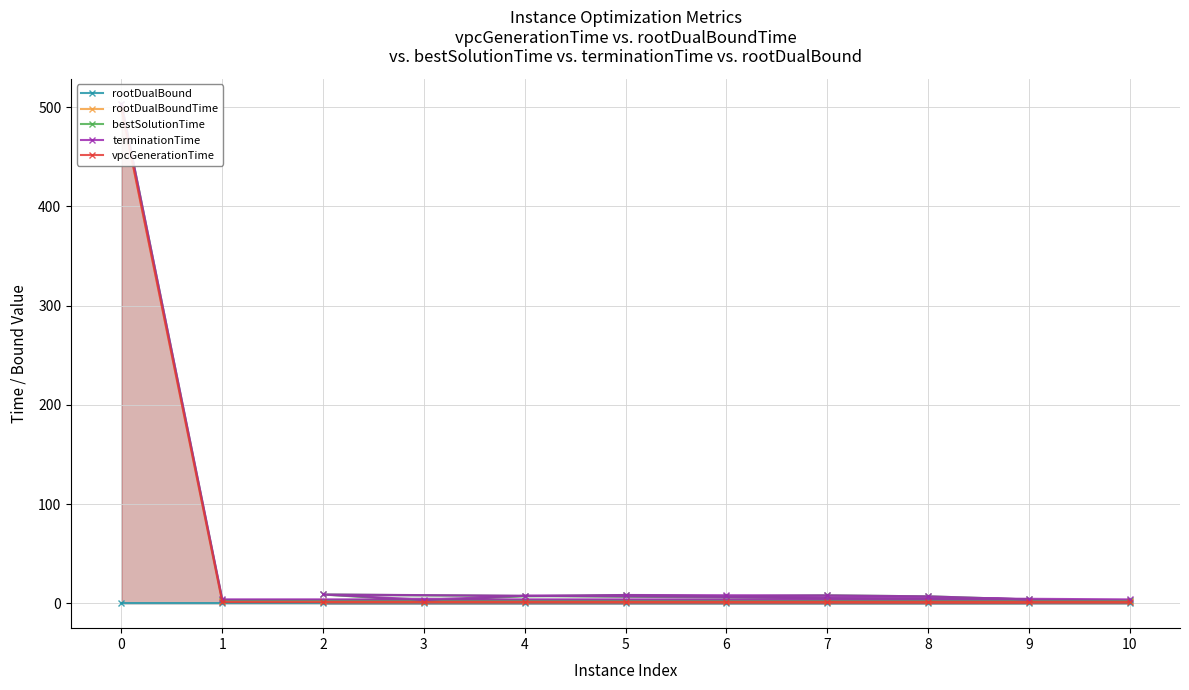

How many rootDualBound values are between 0 and 1?

11